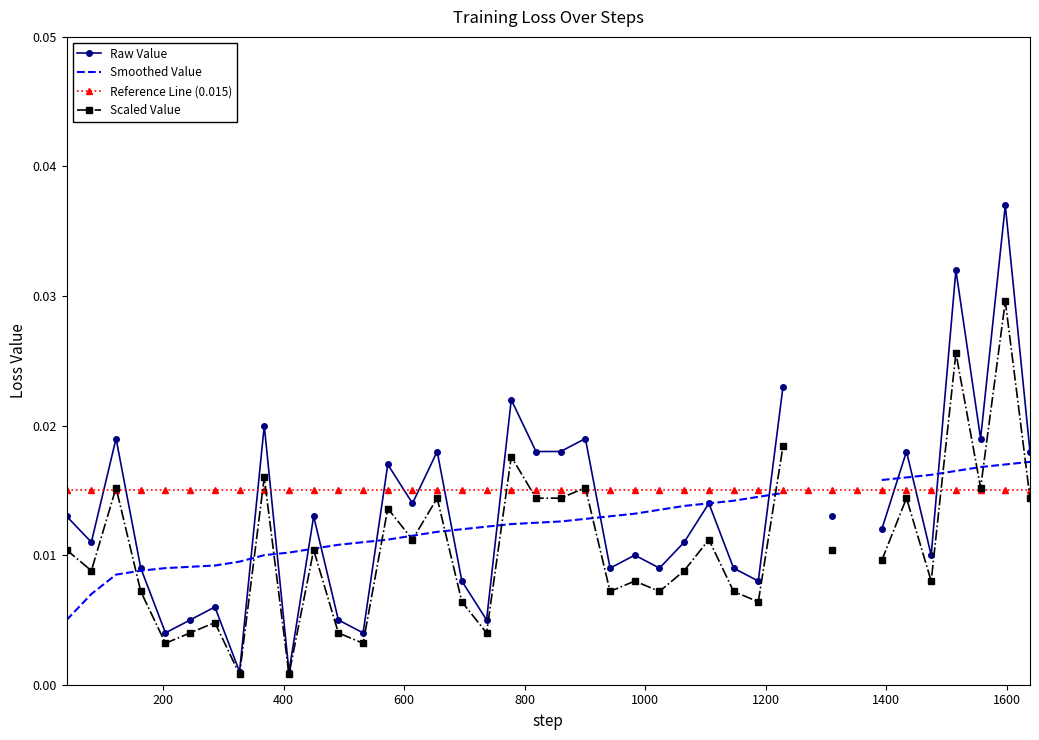

True or false: Scaled Value and Raw Value intersect in this chart.

False